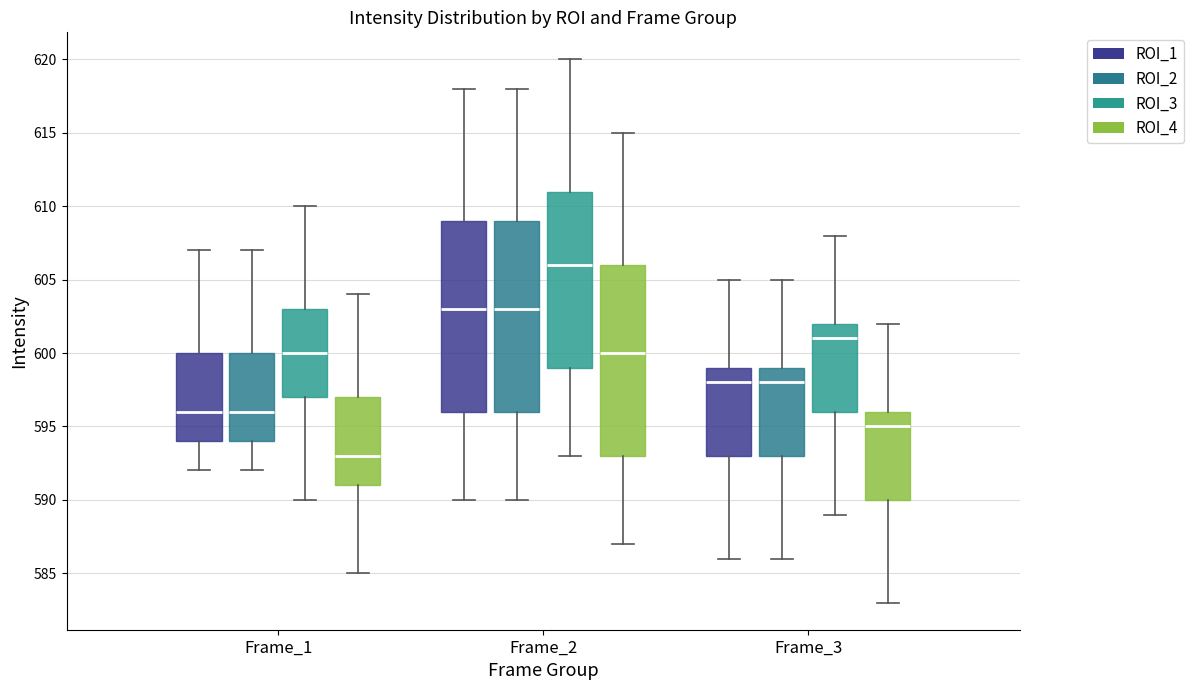

Reading left to right, transcribe this box plot: for each box, give where its median line is, the range the box spans, and where its two whiskers end, as read against the y-axis. The values are not printed on the chart, so give them approximately, as read against the axis.

Frame_1 (ROI_1): median 596, box 594 to 600, whiskers 592 to 607
Frame_1 (ROI_2): median 596, box 594 to 600, whiskers 592 to 607
Frame_1 (ROI_3): median 600, box 597 to 603, whiskers 590 to 610
Frame_1 (ROI_4): median 593, box 591 to 597, whiskers 585 to 604
Frame_2 (ROI_1): median 603, box 596 to 609, whiskers 590 to 618
Frame_2 (ROI_2): median 603, box 596 to 609, whiskers 590 to 618
Frame_2 (ROI_3): median 606, box 599 to 611, whiskers 593 to 620
Frame_2 (ROI_4): median 600, box 593 to 606, whiskers 587 to 615
Frame_3 (ROI_1): median 598, box 593 to 599, whiskers 586 to 605
Frame_3 (ROI_2): median 598, box 593 to 599, whiskers 586 to 605
Frame_3 (ROI_3): median 601, box 596 to 602, whiskers 589 to 608
Frame_3 (ROI_4): median 595, box 590 to 596, whiskers 583 to 602